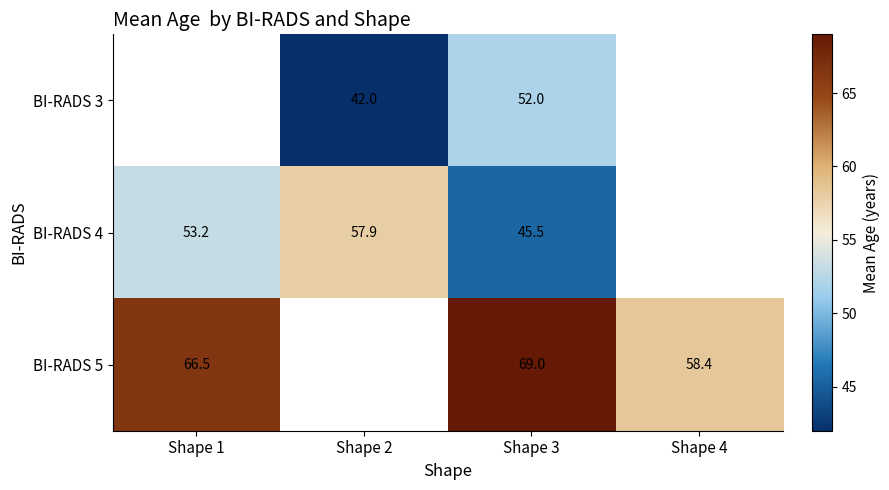

The value of BI-RADS 4 at Shape 2 is 57.9. True or false?

True